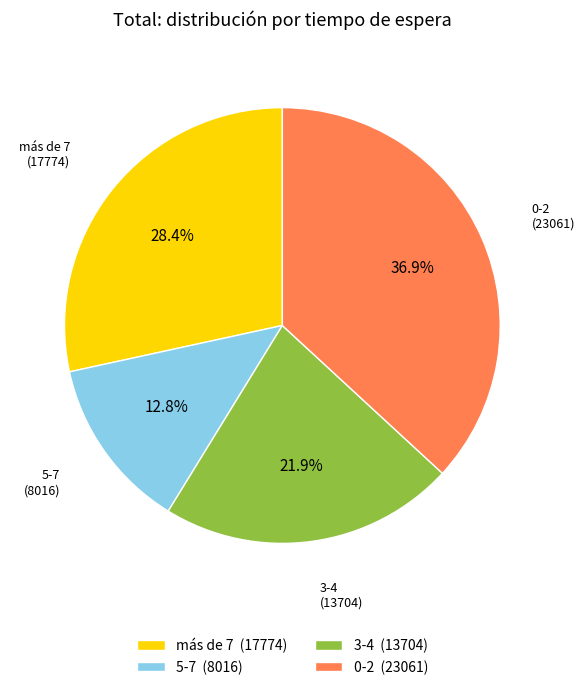

The 3-4 slice represents 35% of the pie. True or false?

False